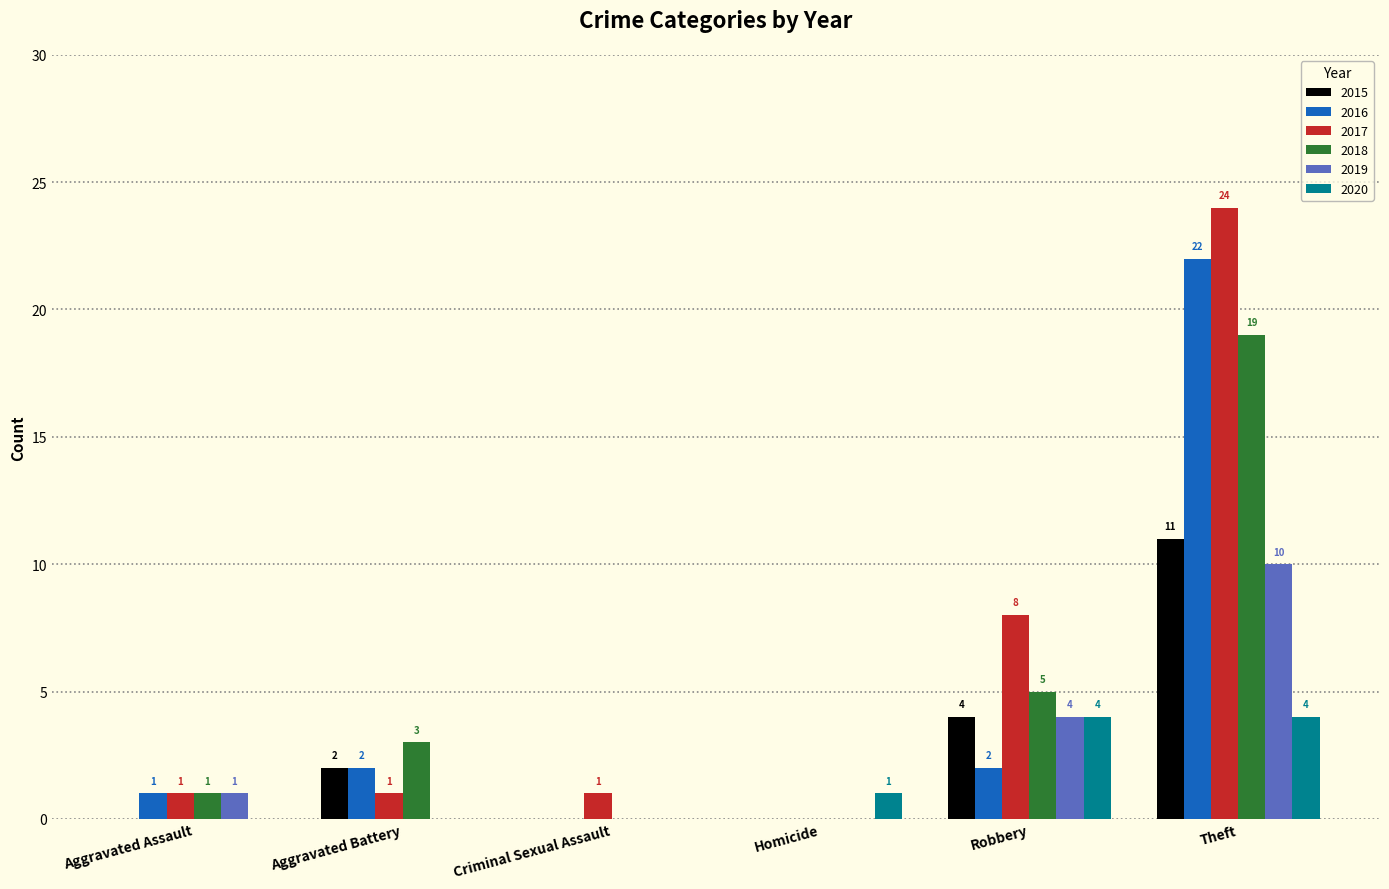

The value of 2016 at Robbery is 2. True or false?

True